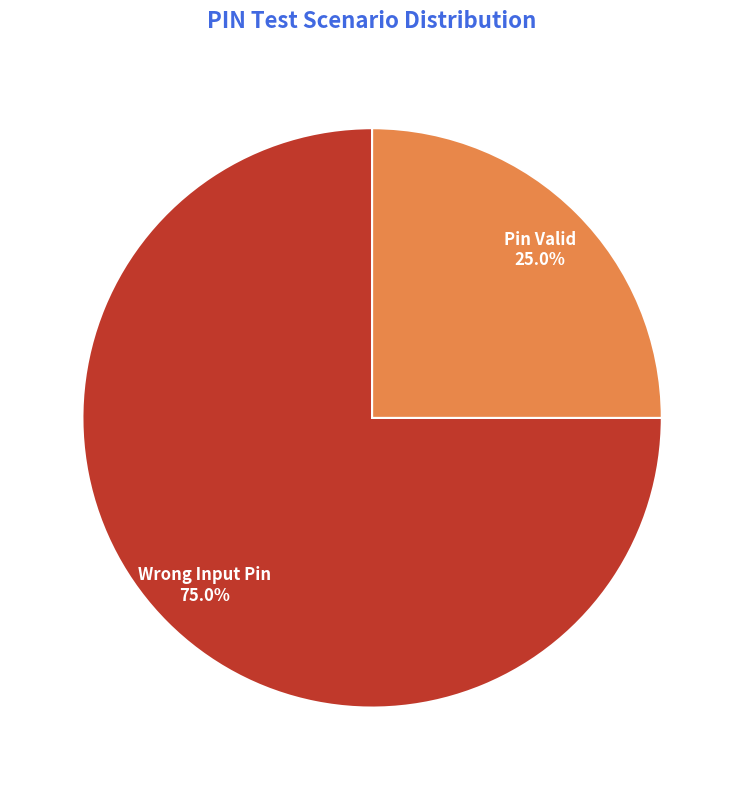

Is there a majority slice in this chart?

Yes